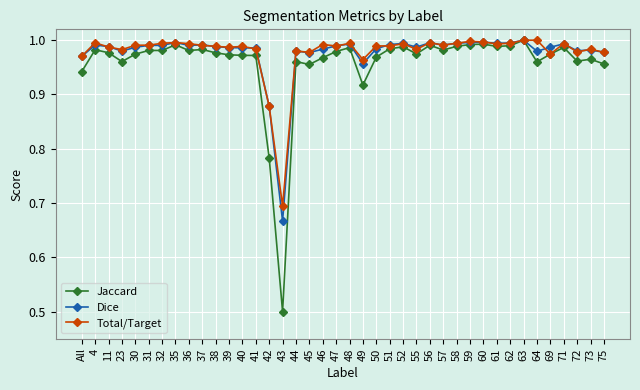

Which series has the widest spread of values?

Jaccard